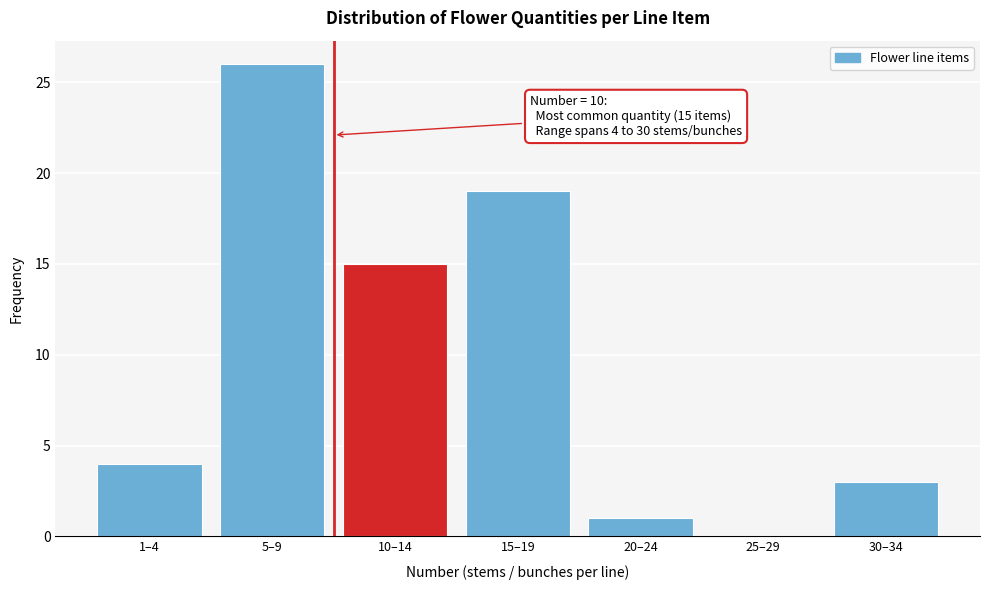

Reading left to right, list all the values displayed in this chart.

1–4=4	5–9=26	10–14=15	15–19=19	20–24=1	25–29=0	30–34=3